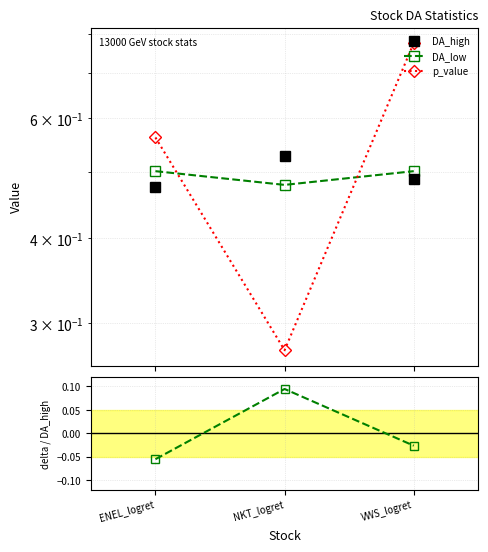

The DA_low series shows 0.5 at ENEL_logret. True or false?

True